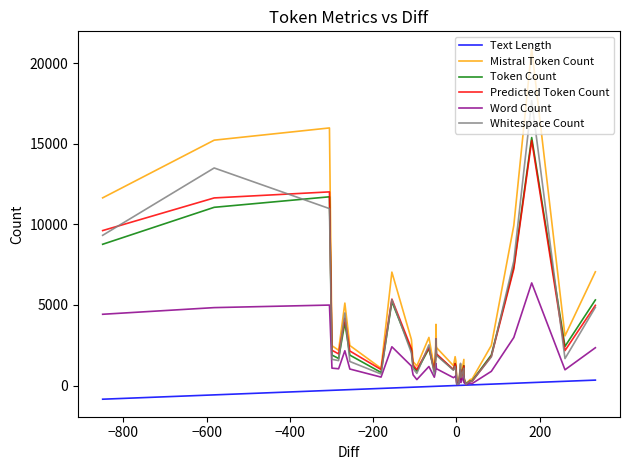

What is the minimum value shown in the chart?

-850